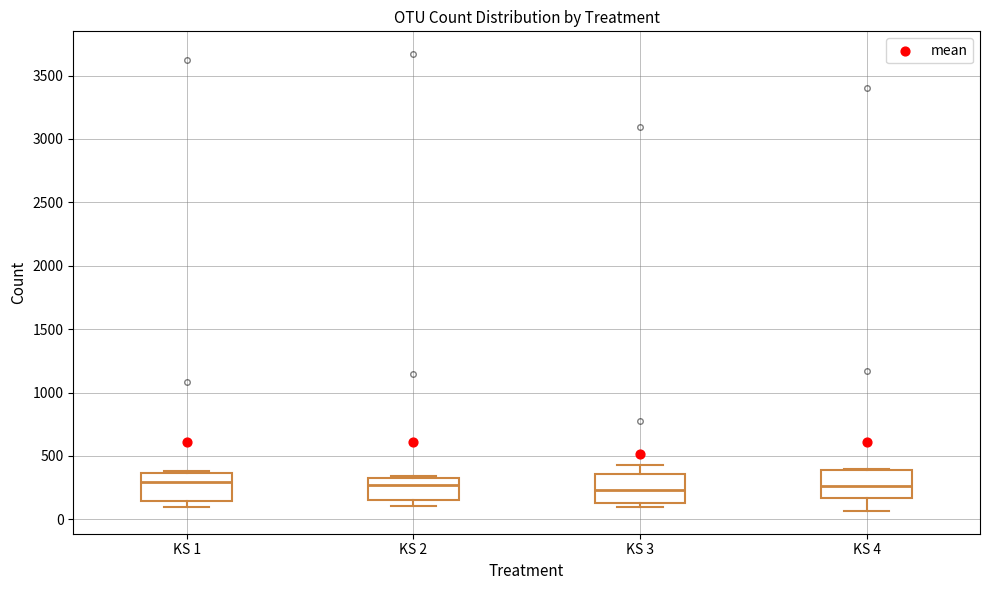

Reading left to right, read every box against the y-axis: the position of its median line, the range the box covers, and the ends of its whiskers. The values are not printed on the chart, so give them approximately, as read against the axis.

KS 1: median 300, box 150 to 350, whiskers 100 to 400
KS 2: median 250, box 150 to 350, whiskers 100 to 350
KS 3: median 250, box 150 to 350, whiskers 100 to 450
KS 4: median 250, box 150 to 400, whiskers 50 to 400